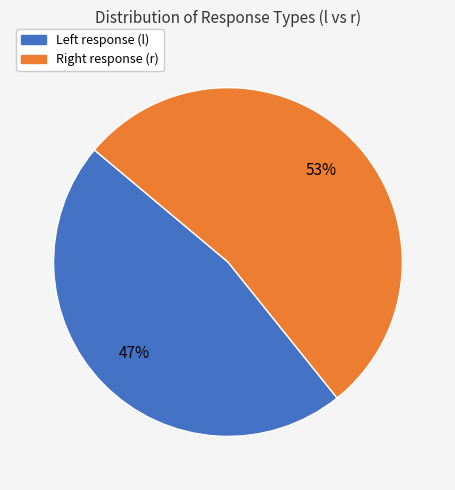

How many slices are in this pie chart?

2